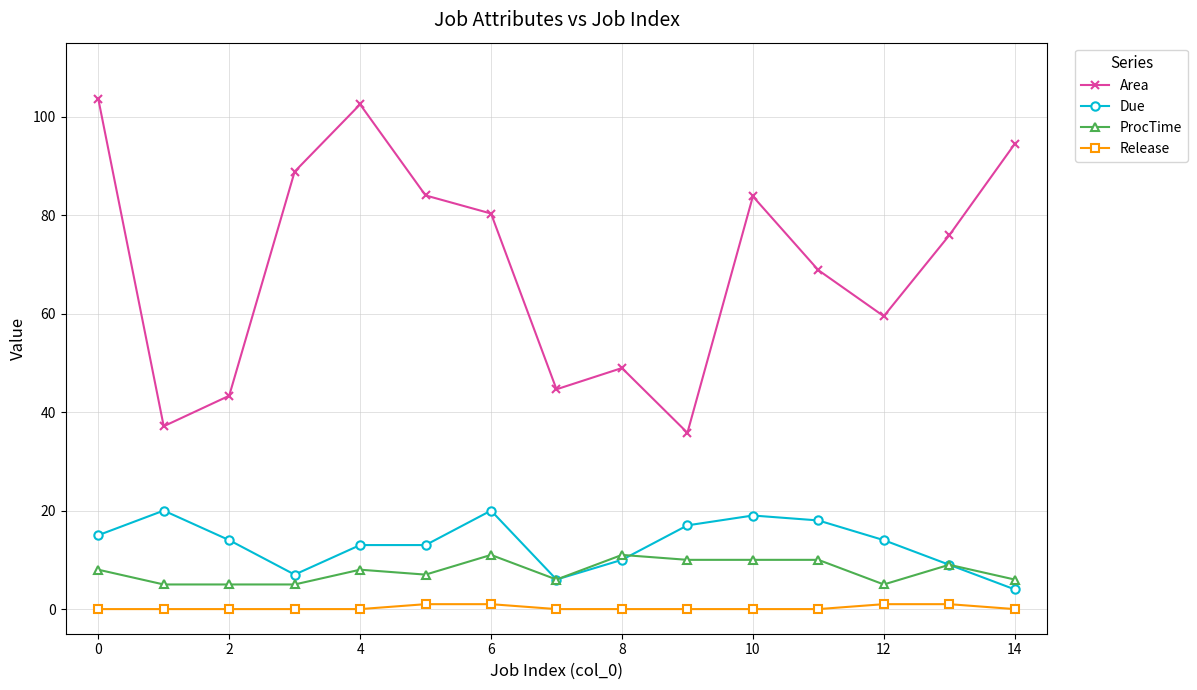

Which series has the widest spread of values?

Area